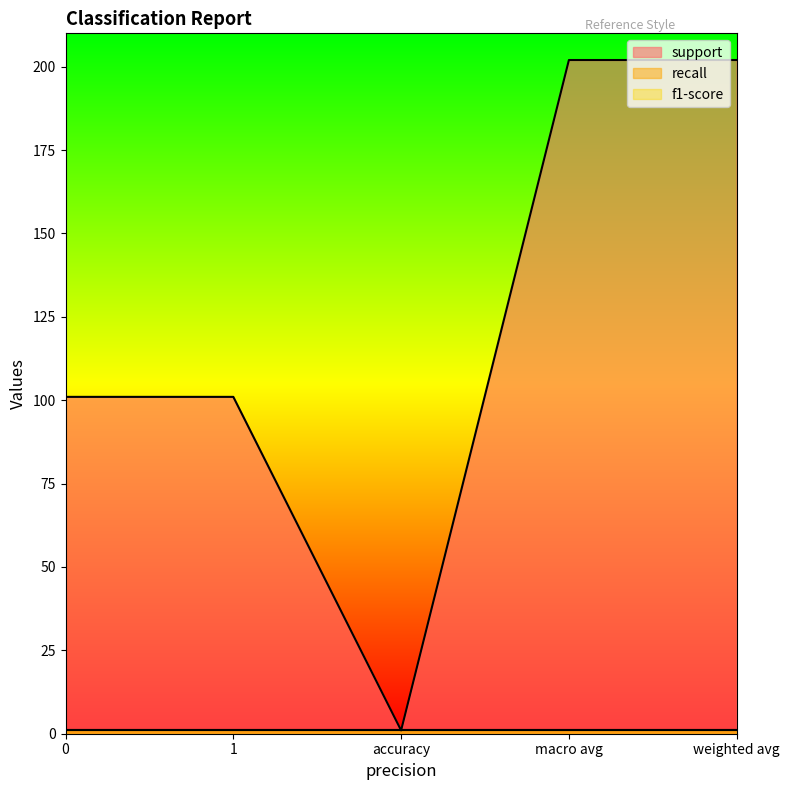

Which series changed the most between accuracy and weighted avg?

support